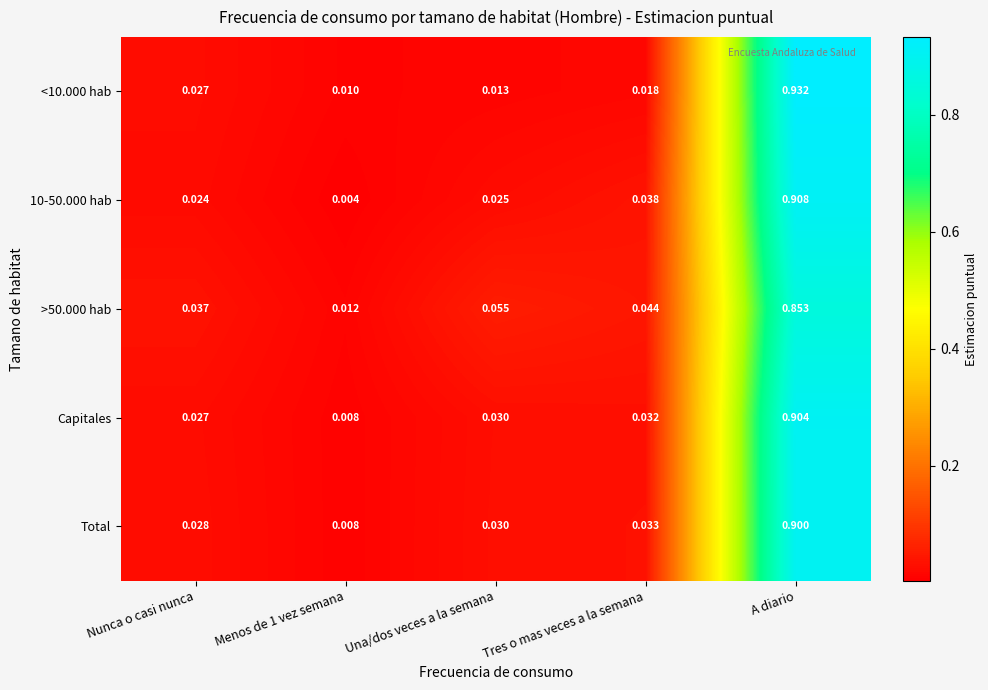

What is the total value across all series at Una/dos veces a la semana?

0.2